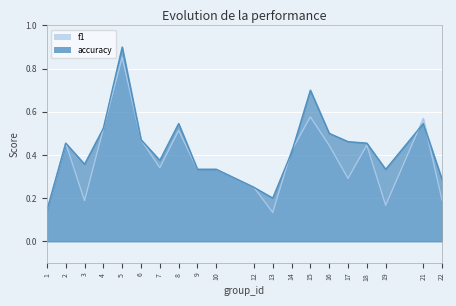

Rank the series at 7 from lowest to highest value.

f1, accuracy